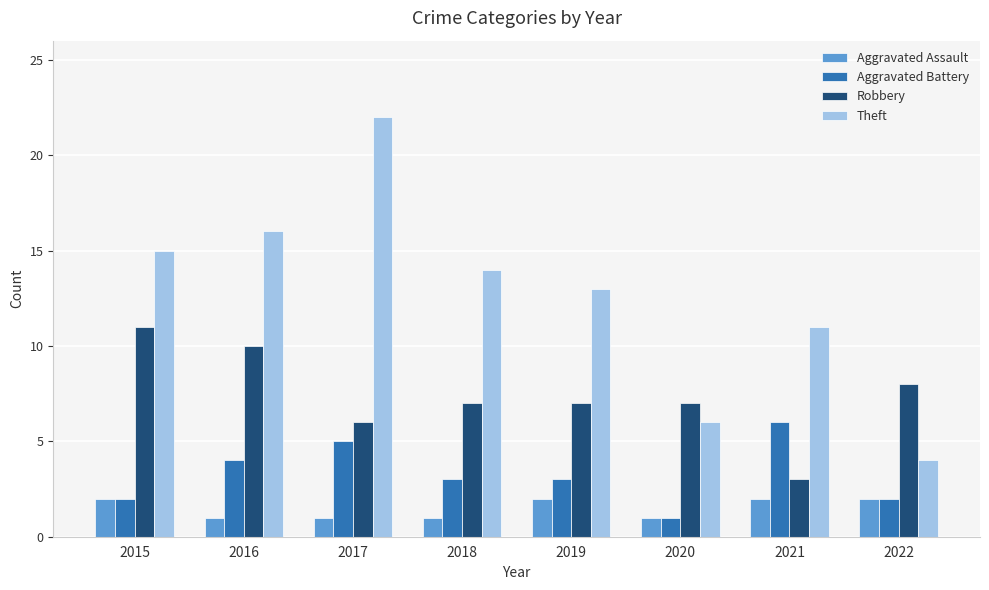

What is the approximate value of Theft at 2017?

22